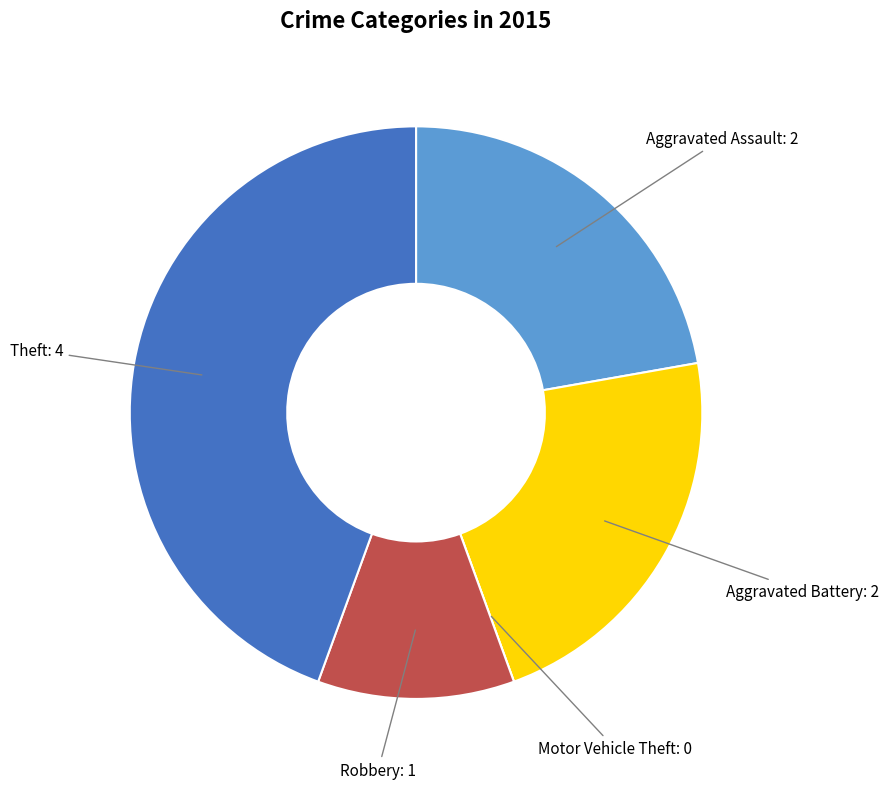

Does any single category account for the majority?

No